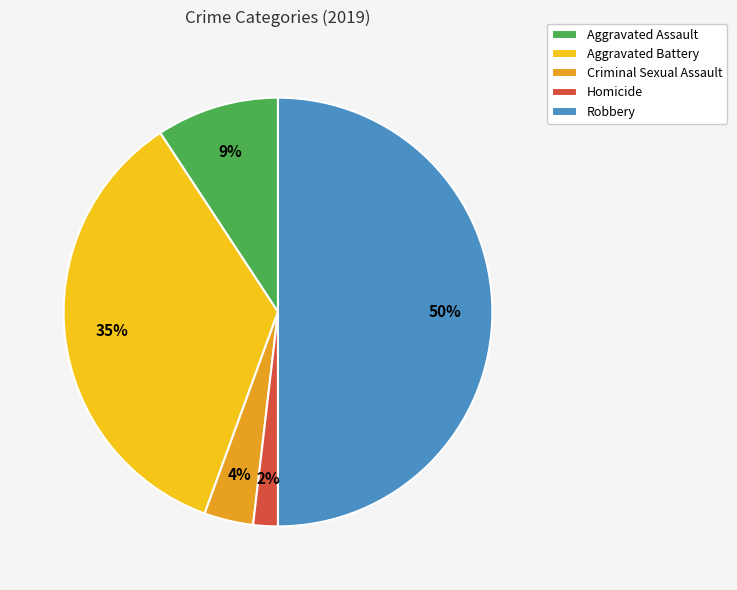

Is the sum of Aggravated Assault and Homicide greater than half?

No